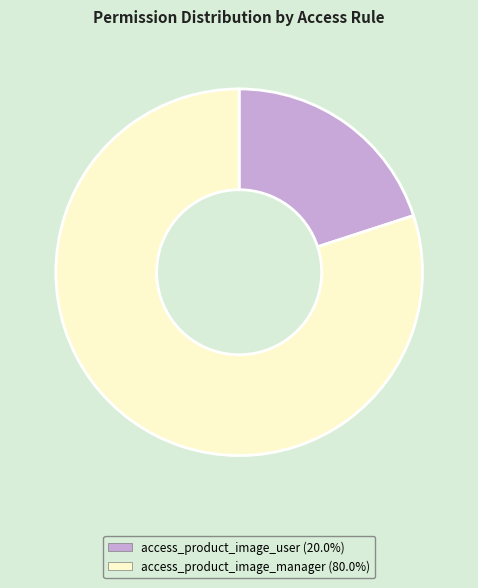

Does any single category account for the majority?

Yes